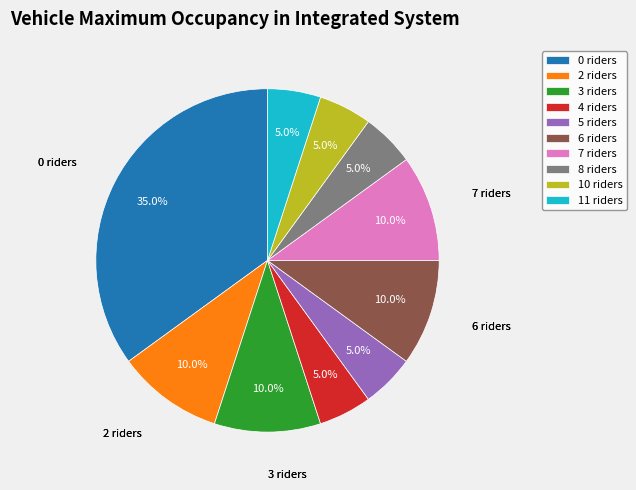

What percentage is the 7 slice, to the nearest percent?

10%